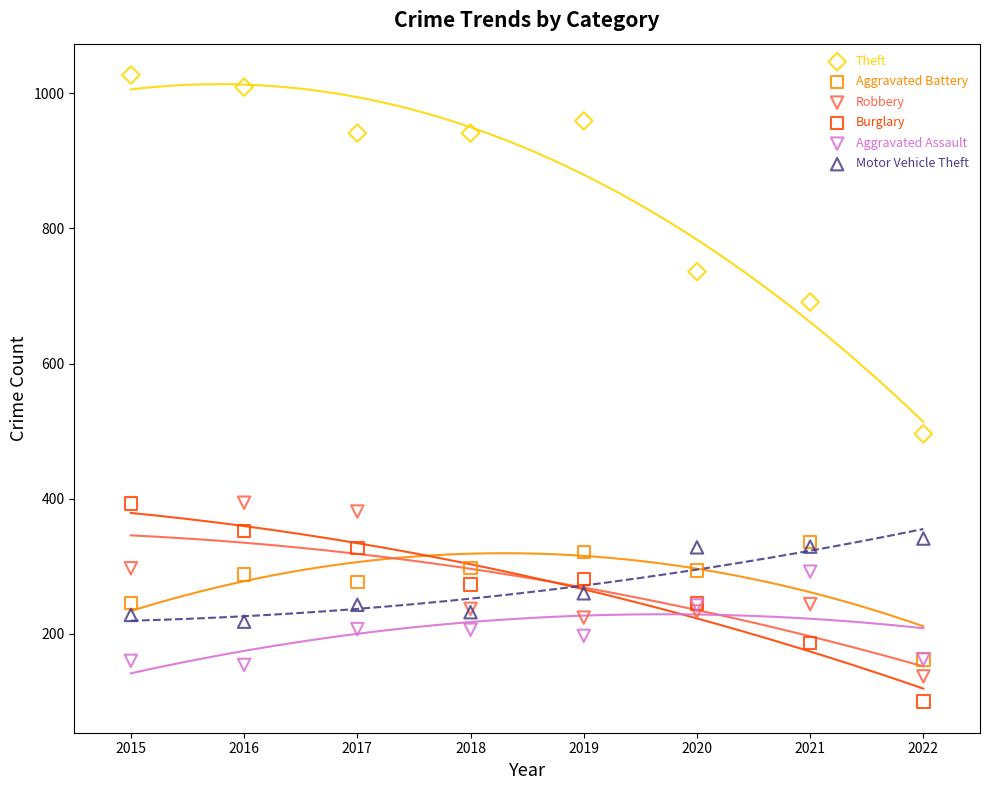

Which series has the largest Y range (max minus min)?

Theft